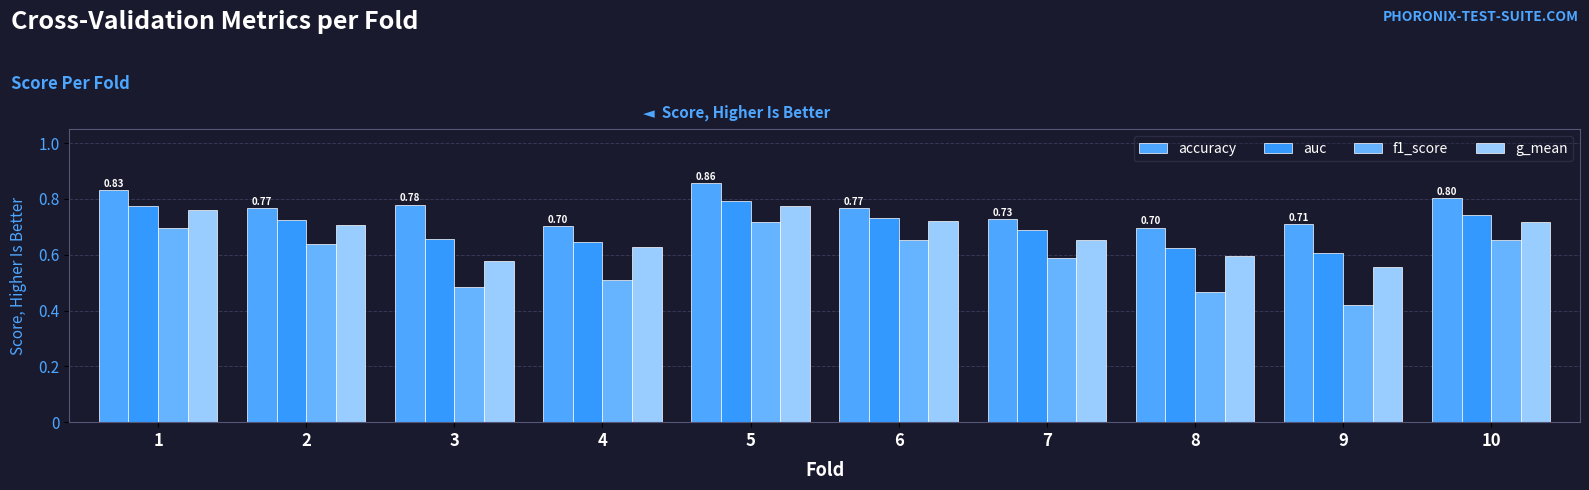

What is the difference between the maximum and minimum values in the f1_score series?

0.3